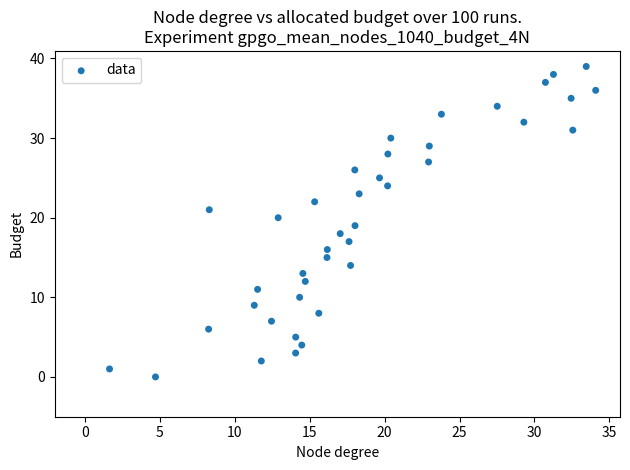

What is the range of Y values (max minus min)?

39